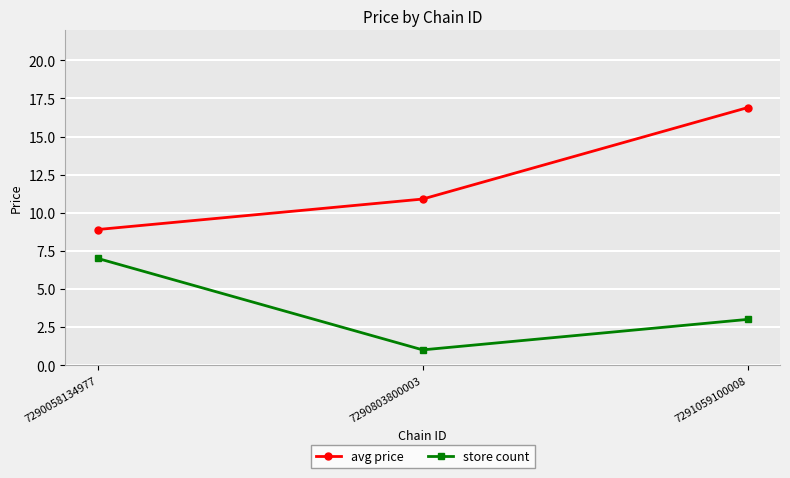

What is the difference between the maximum and minimum values in the store count series?

6.0